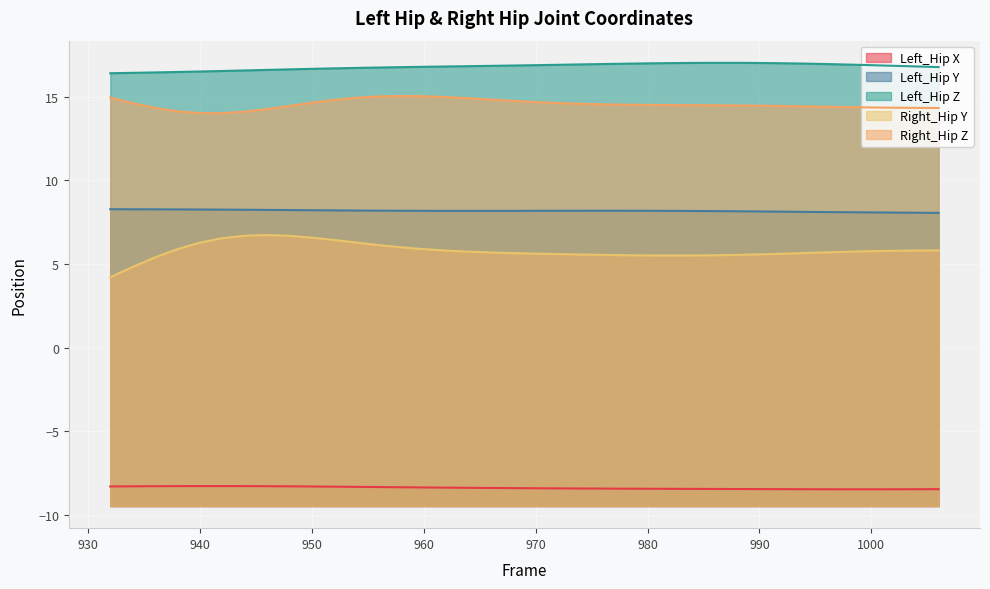

True or false: Left_Hip X has a value of -4.6 at 970.

False